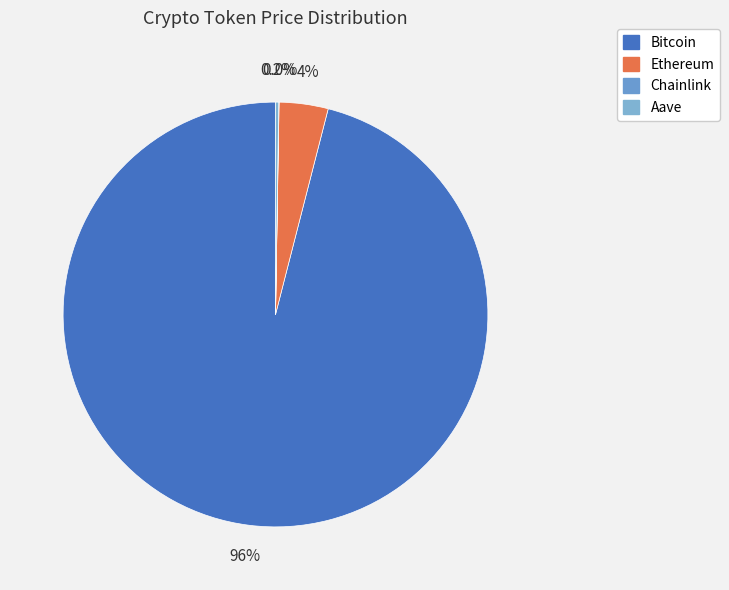

Do Aave and Ethereum together represent more than half of the pie?

No